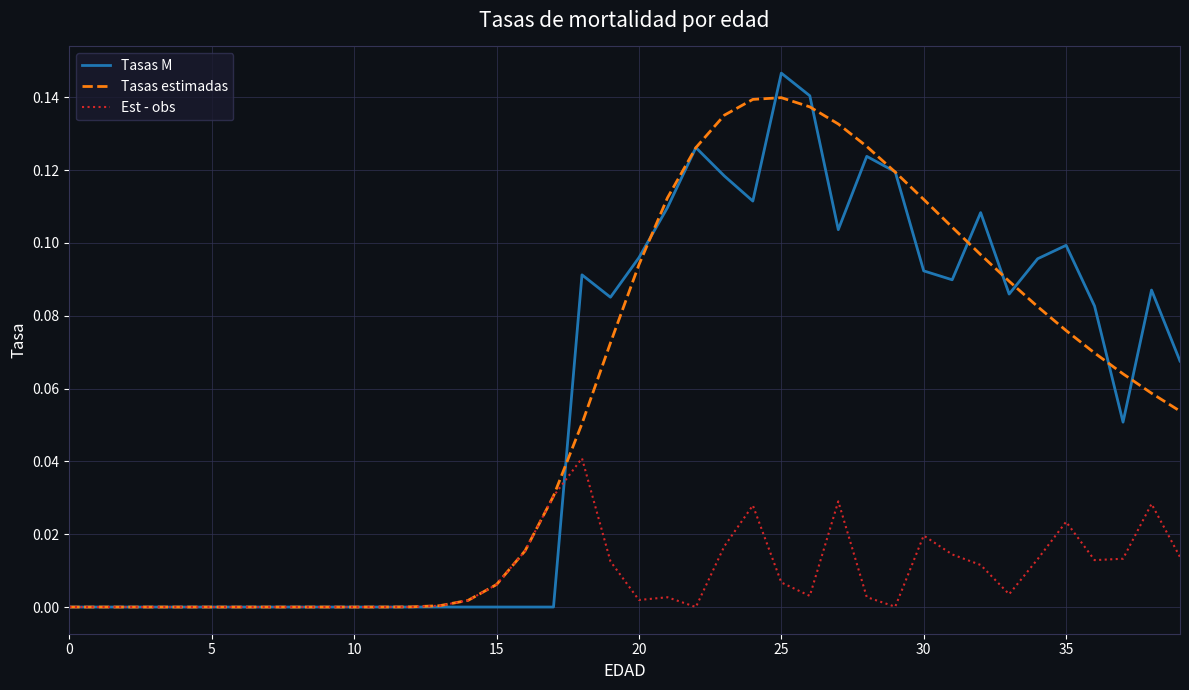

At which category does the chart reach its peak across all series?

25